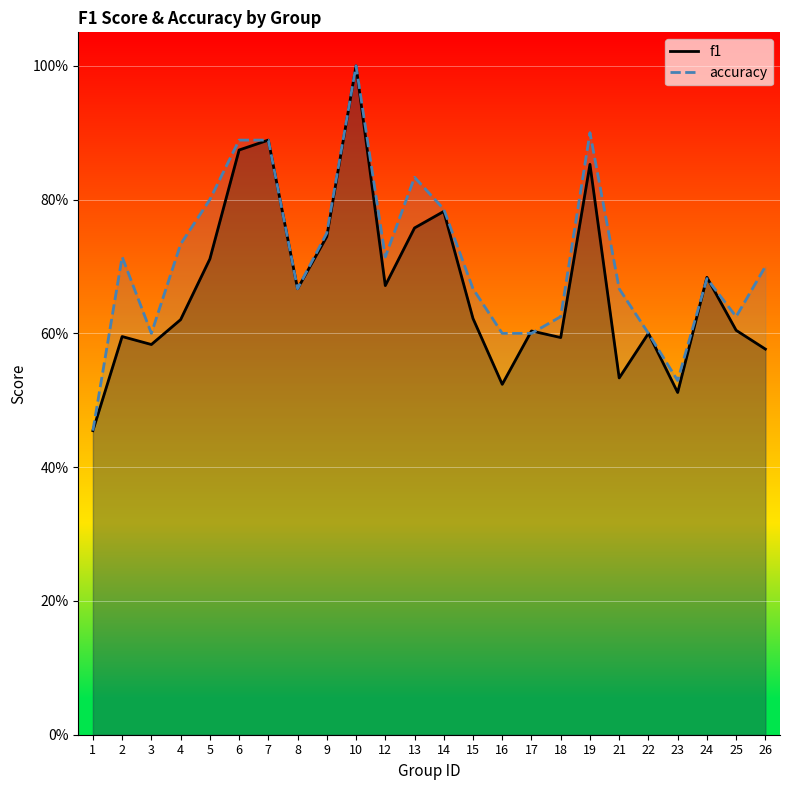

Which series has the largest total across all categories?

accuracy